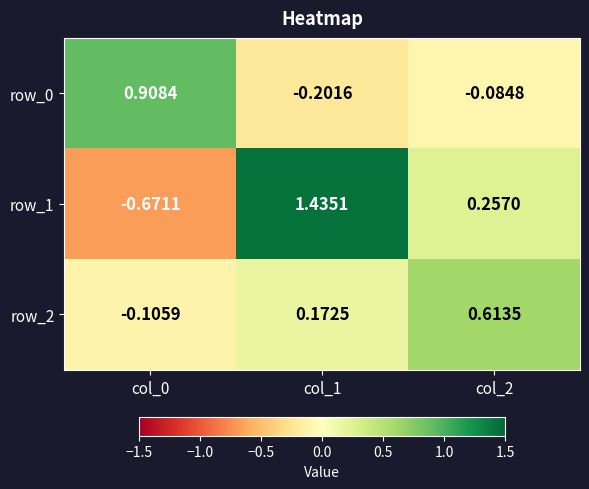

How many series are shown in this chart?

3